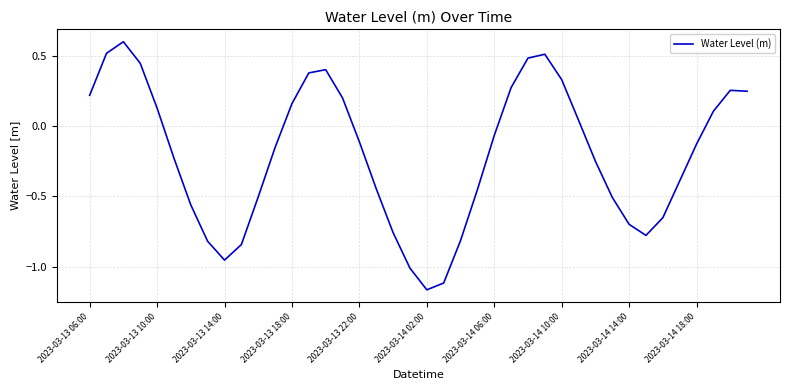

What is the greatest value displayed?

0.6